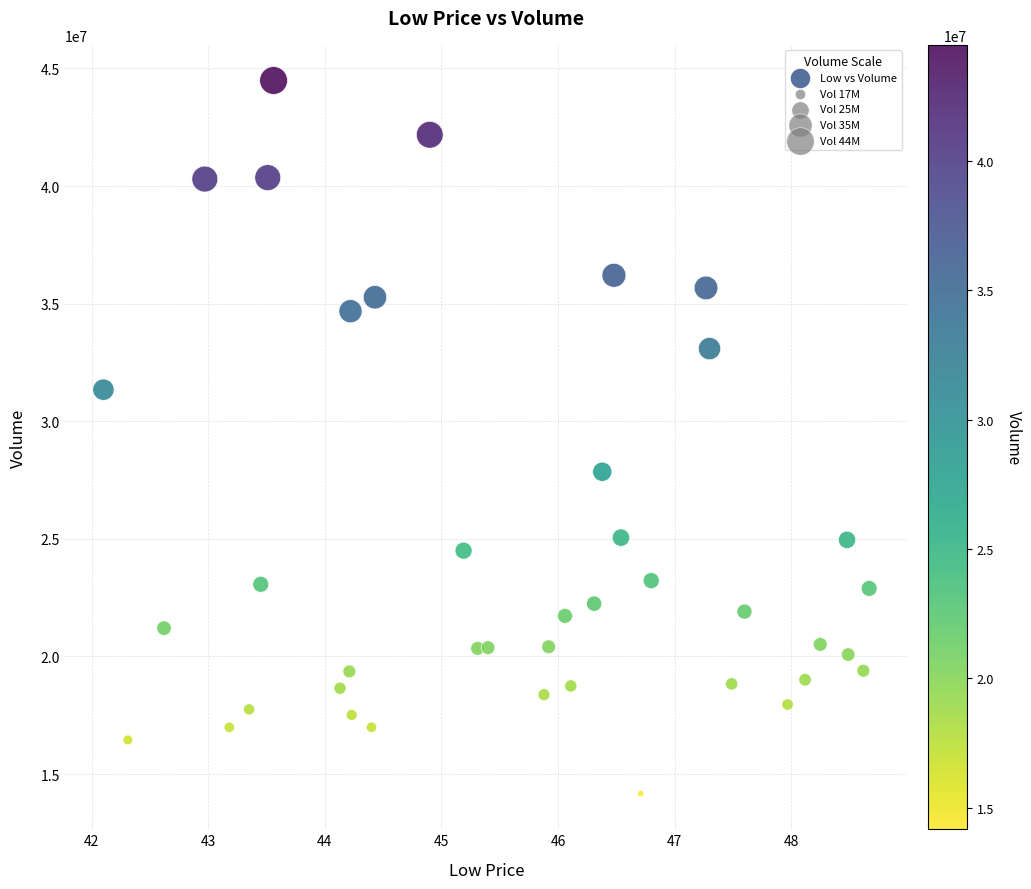

What Y value in the scatter plot is closest to 29330200?

27855100